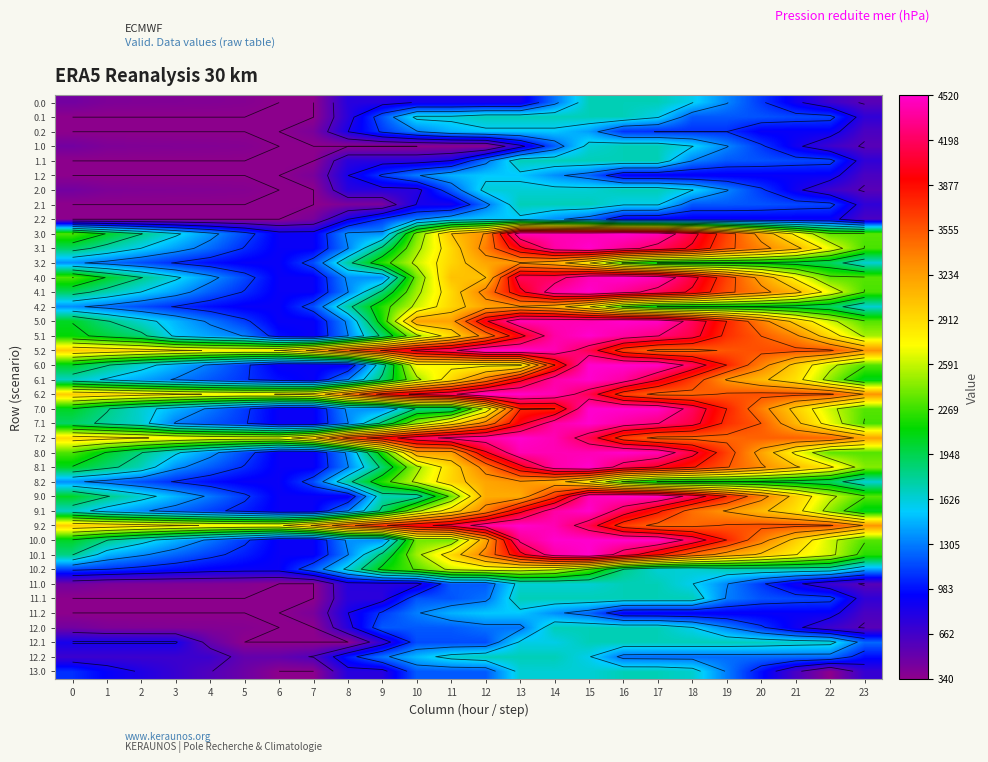

At which category is the sum across all series the highest?

15